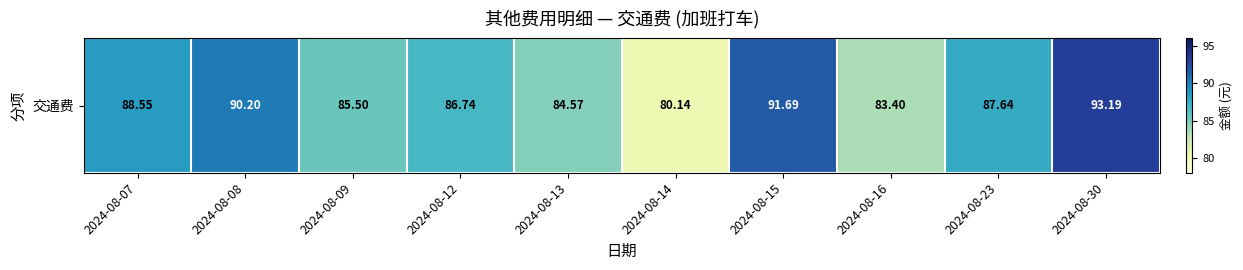

Is it true that the value at 2024-08-16 is 34.1?

False